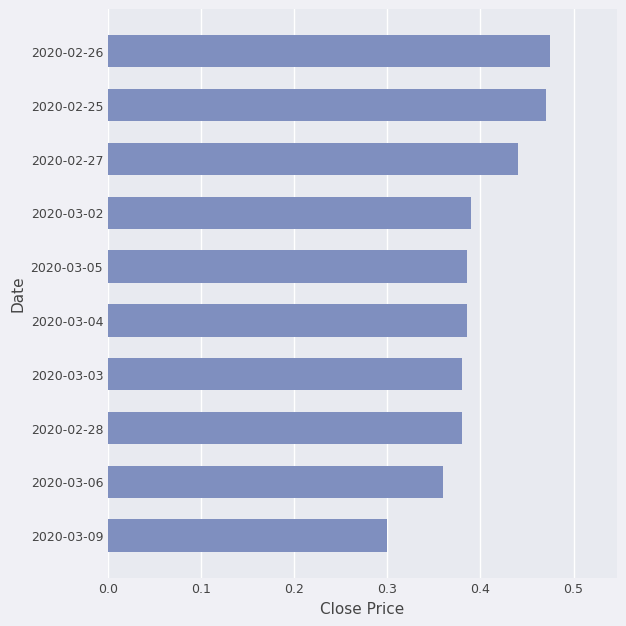

What is the sum of all values?

4.0